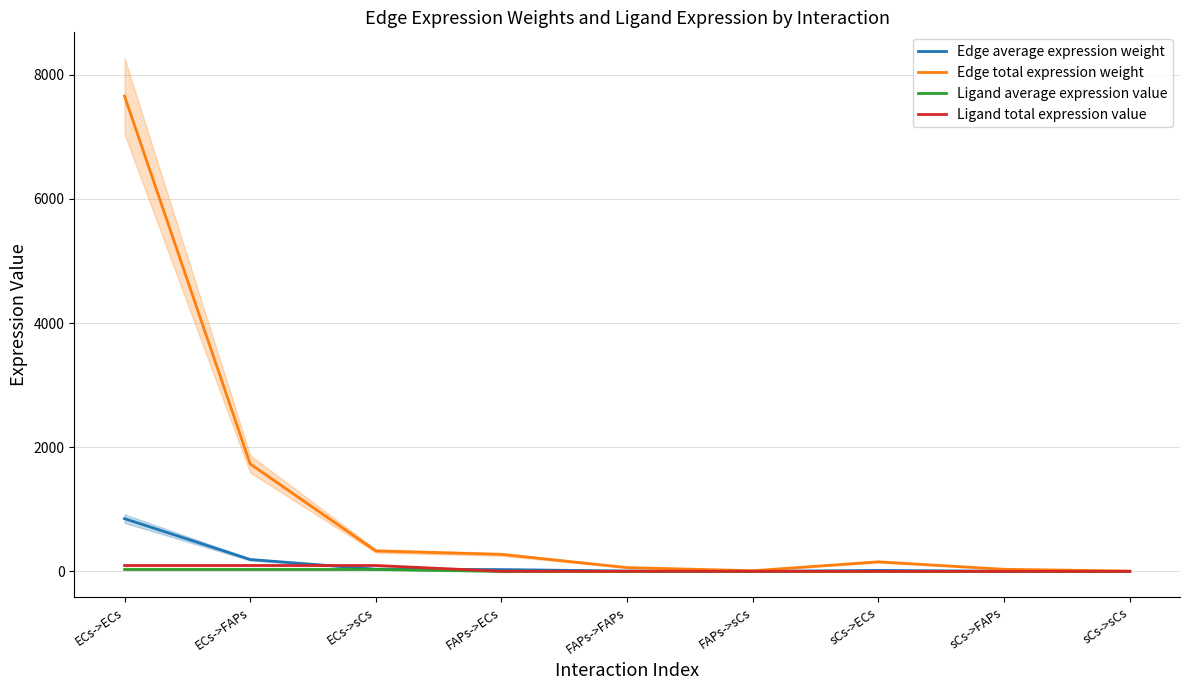

What is the total value across all series at sCs->FAPs?

41.6